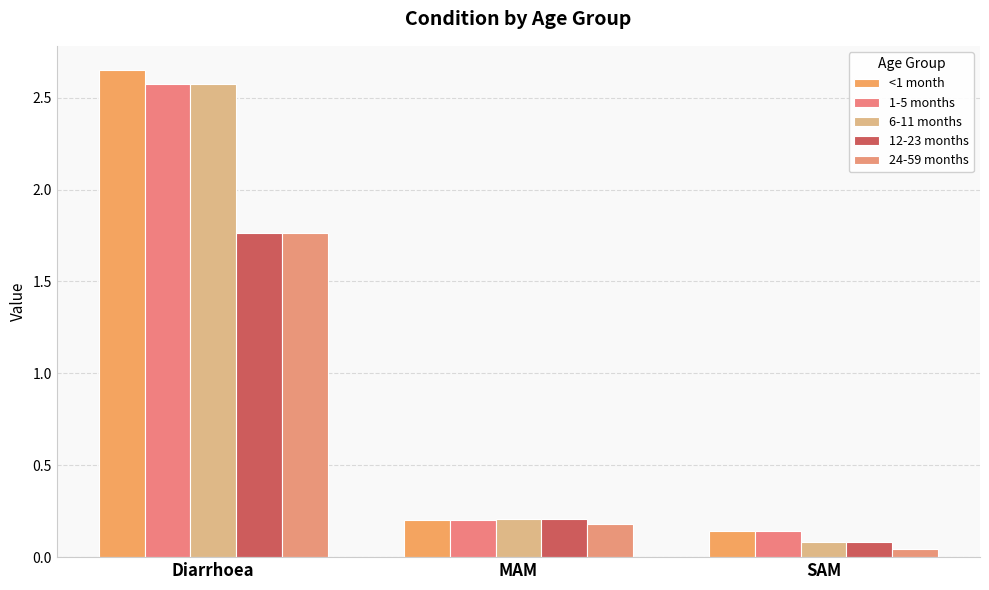

What is the value of the 12-23 months bar at the 2nd from the left?

0.2